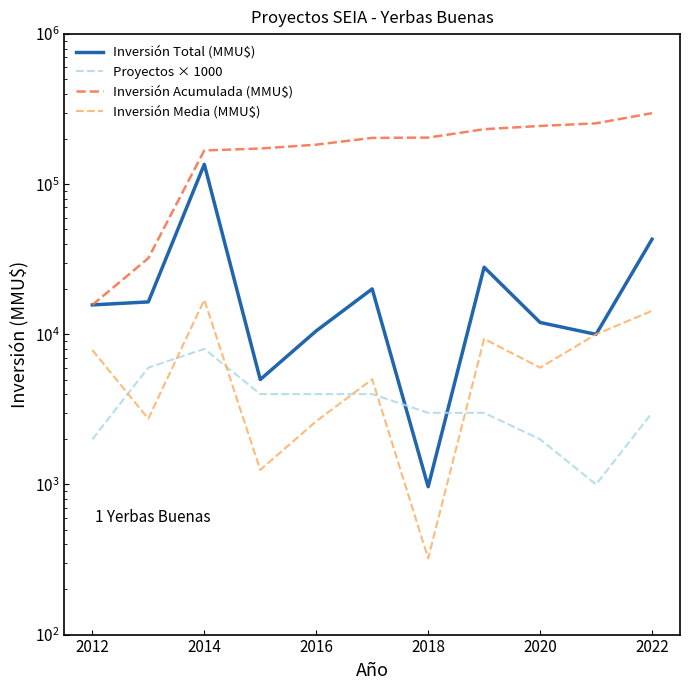

What is the average value of the Proyectos × 1000 series?

3636.4